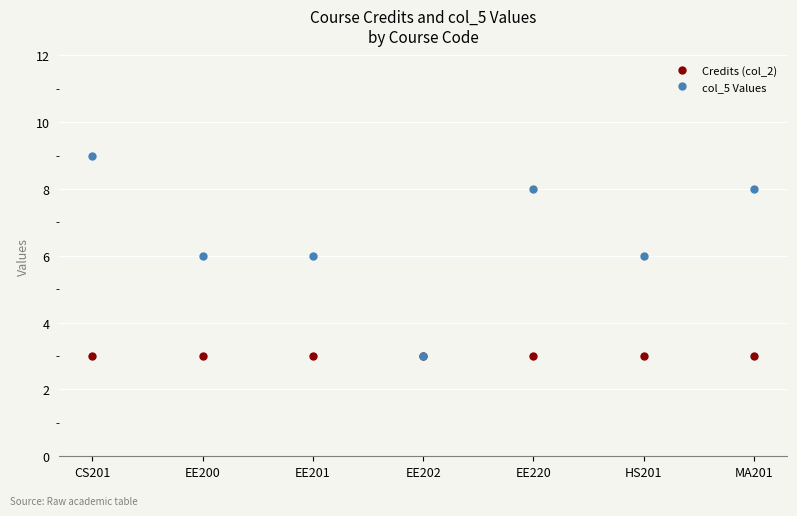

What is the label of the 1st point from the left?

CS201